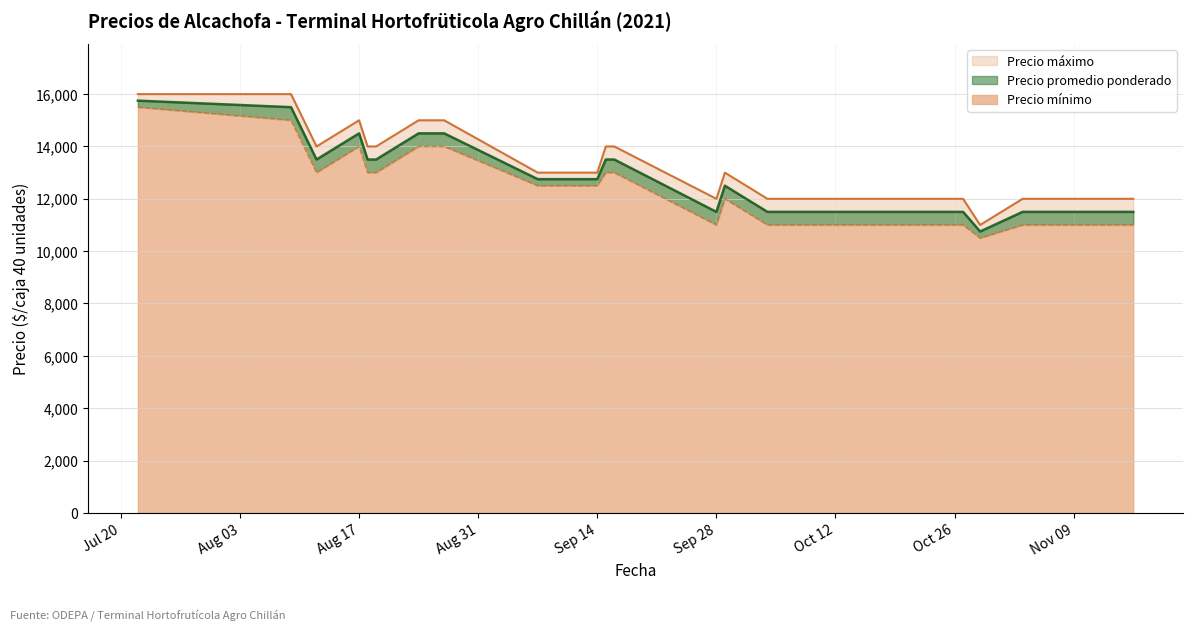

What is the label of the 3rd point from the right?

2021-11-12